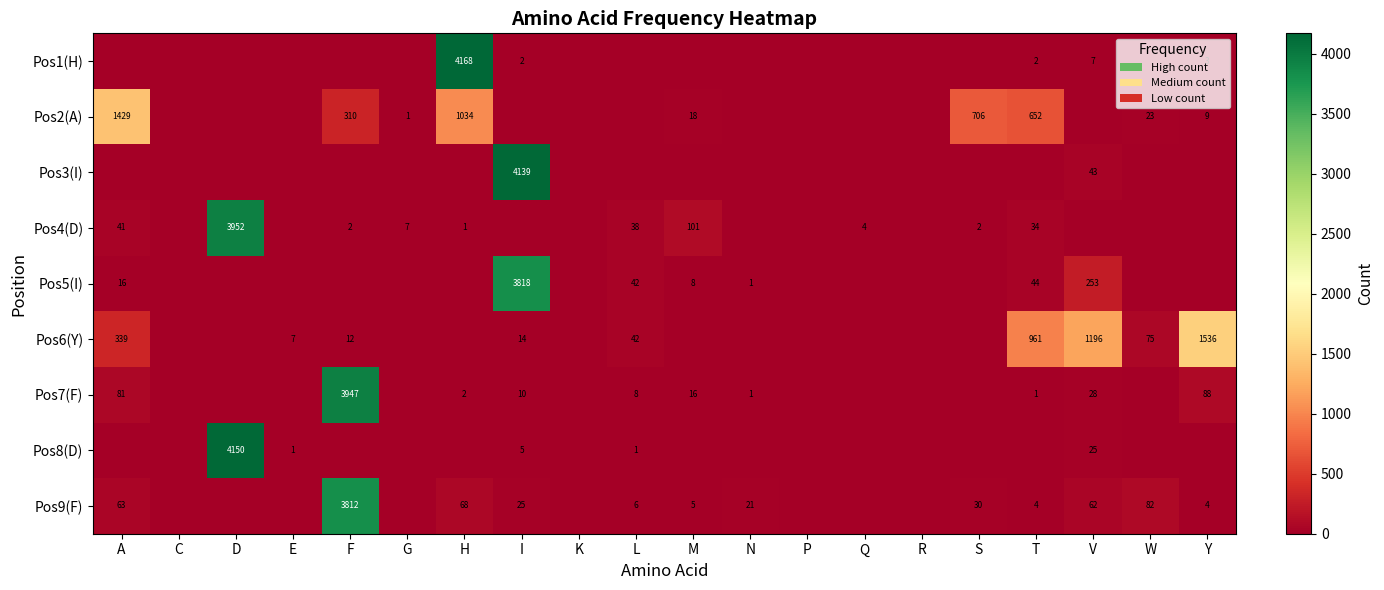

The Pos6(Y) series shows 458 at A. True or false?

False